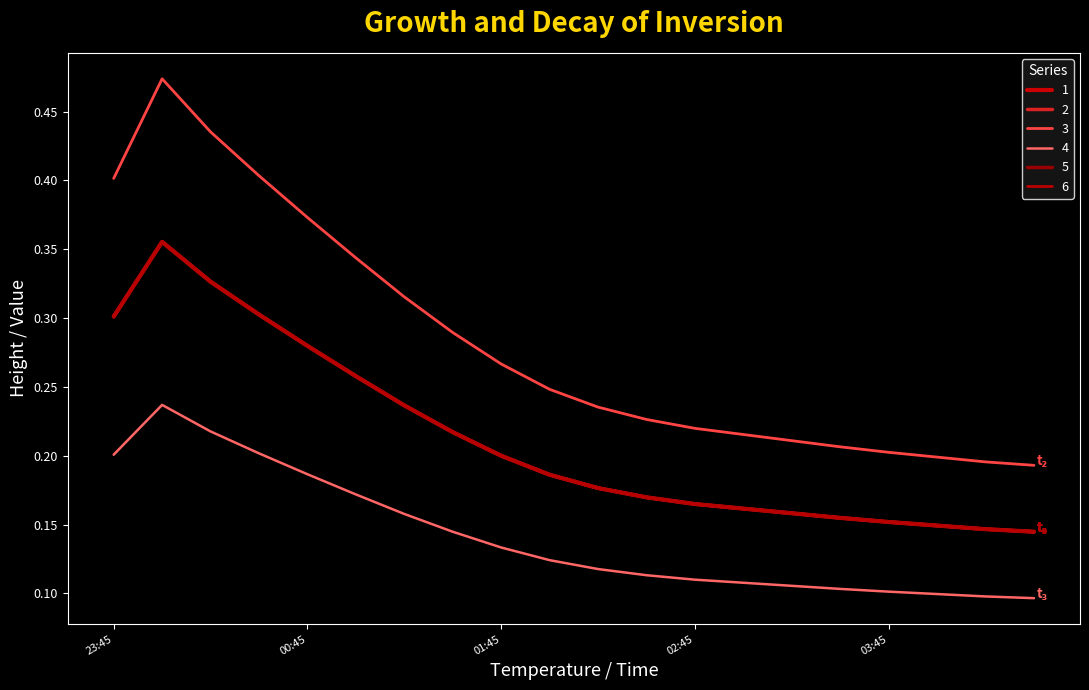

Is this an area chart (filled region under the line)?

No